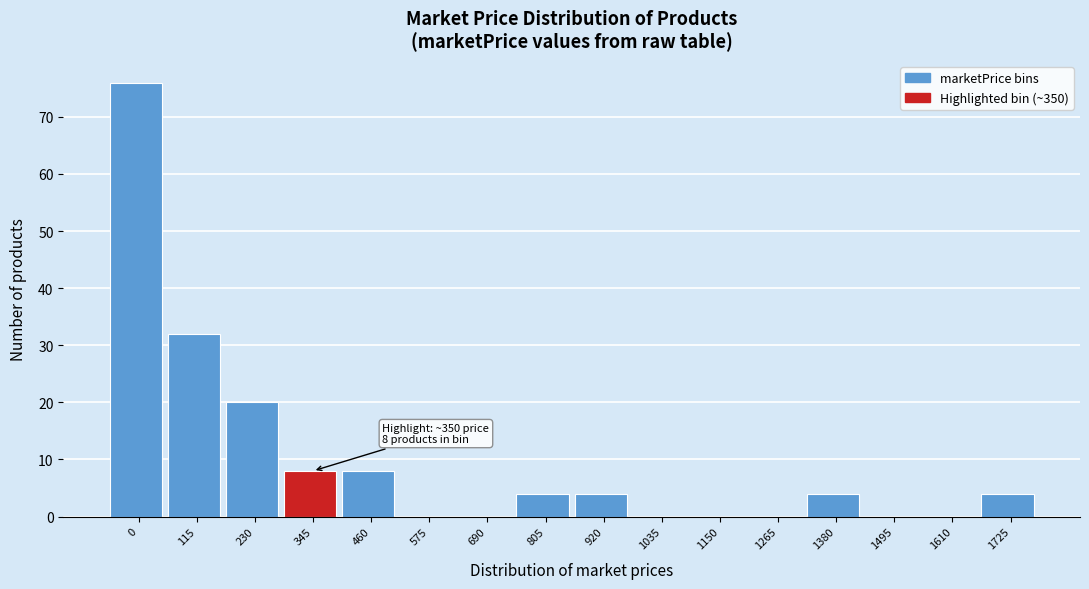

Reading left to right, extract all data points from this chart.

0=76	115=32	230=20	345=8	460=8	575=0	690=0	805=4	920=4	1035=0	1150=0	1265=0	1380=4	1495=0	1610=0	1725=4